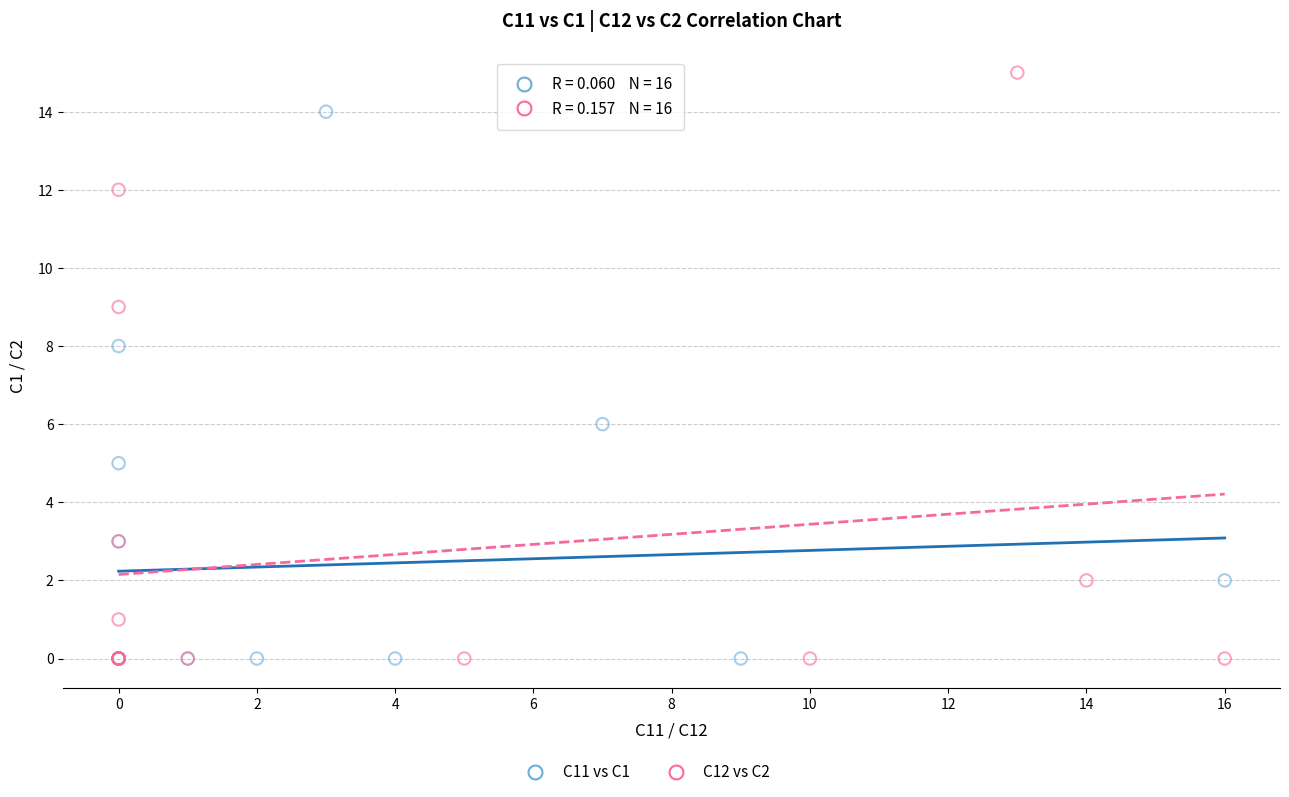

Which series reaches the maximum Y coordinate?

C12 vs C2